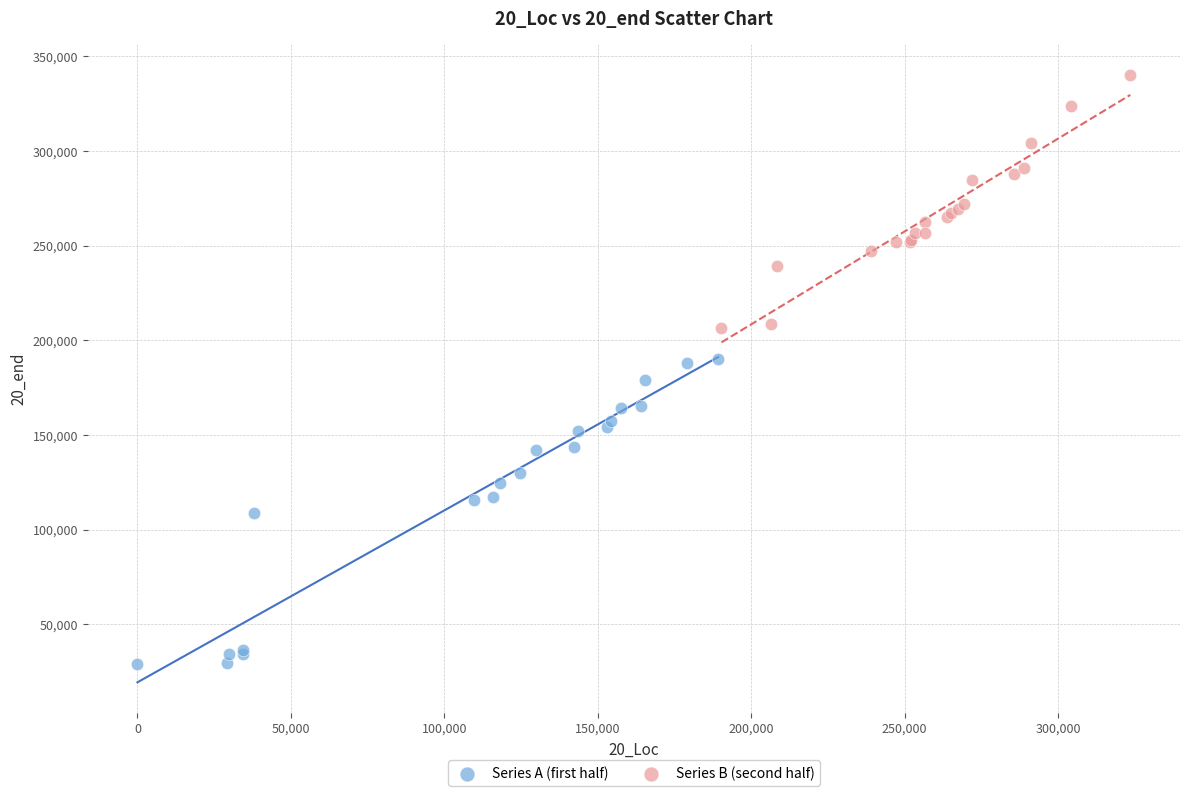

Which series contains the lowest Y value?

Series A (first half)